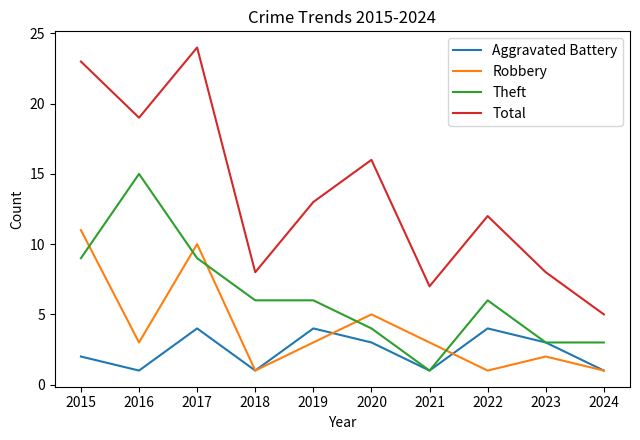

What is the difference between the highest and lowest values at 2021?

6